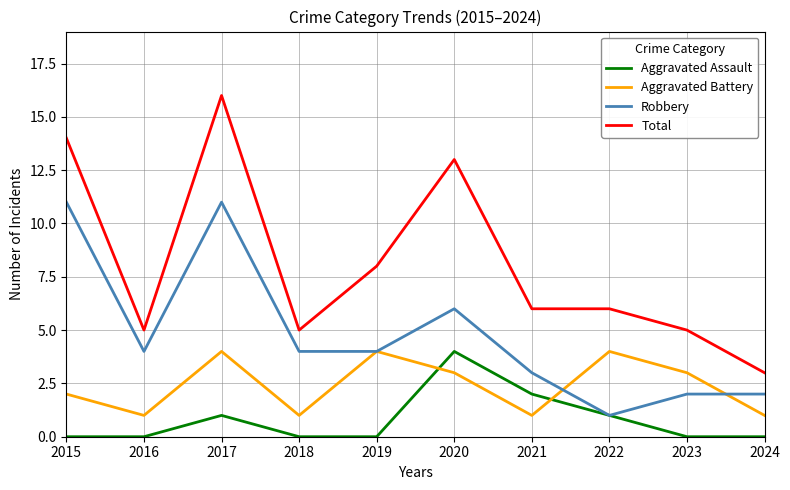

What is the difference between the Total values at 2023 and 2020?

8